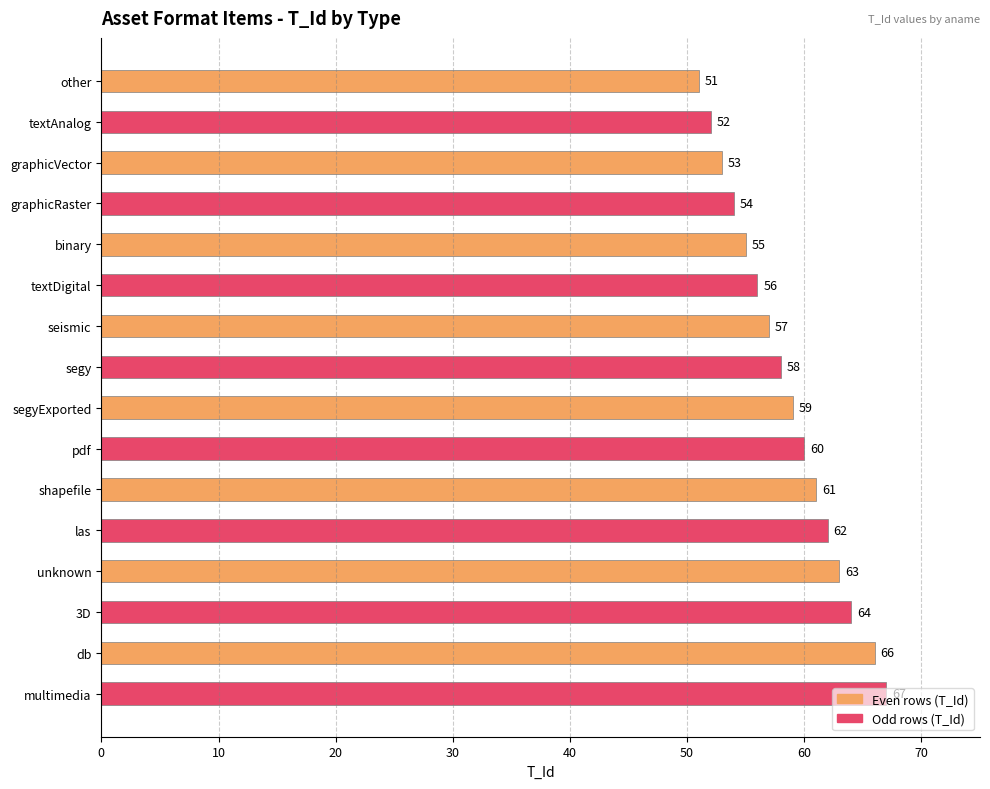

The value at other is 51. True or false?

True